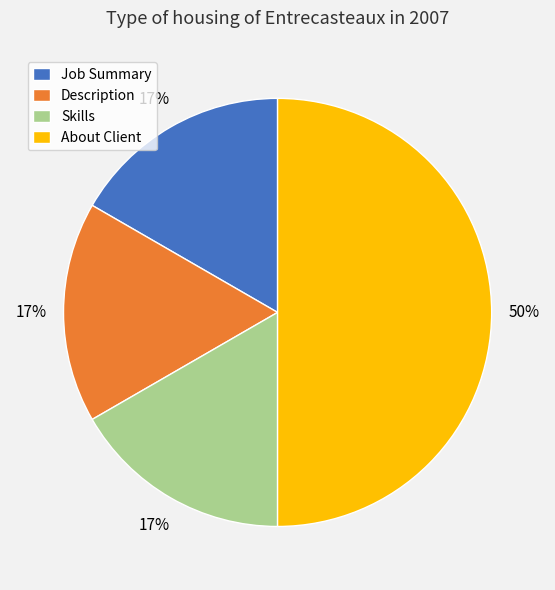

To the nearest percent, what portion does About Client represent?

50%